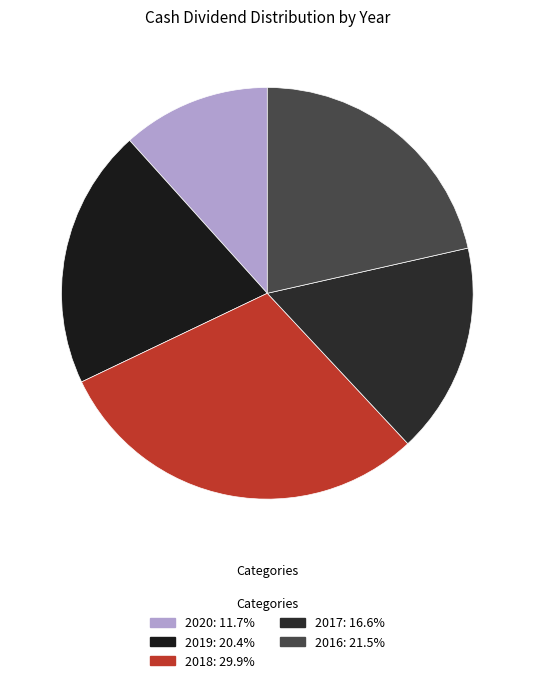

Is the sum of 2018 and 2017 greater than half?

No